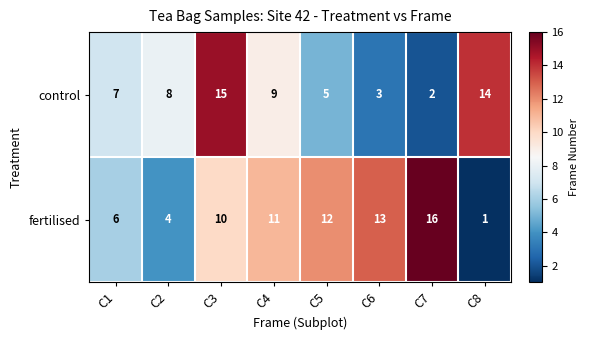

What is the total value across all series at C8?

15